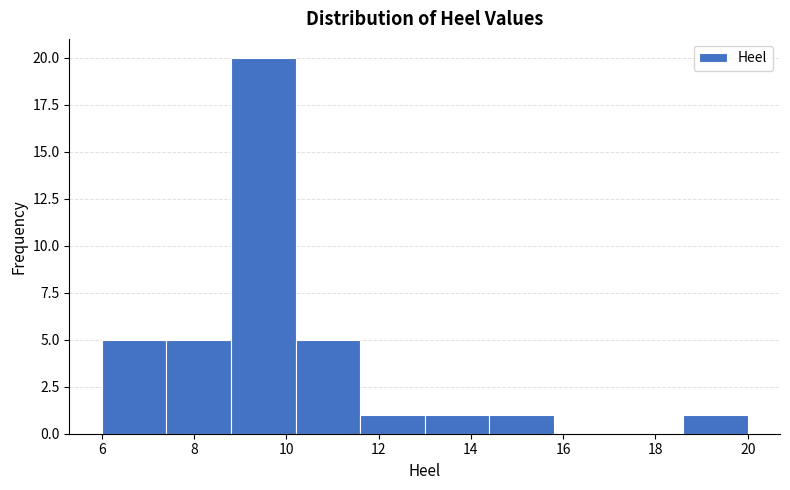

Reading left to right, transcribe this chart: for each bar, give the range it covers on the x-axis and its height. The values are not printed on the chart, so give them approximately, as read against the axis.

6.0 to 7.4: 5
7.4 to 8.8: 5
8.8 to 10.2: 20
10.2 to 11.6: 5
11.6 to 13.0: 1
13.0 to 14.4: 1
14.4 to 15.8: 1
15.8 to 17.2: 0
17.2 to 18.6: 0
18.6 to 20.0: 1